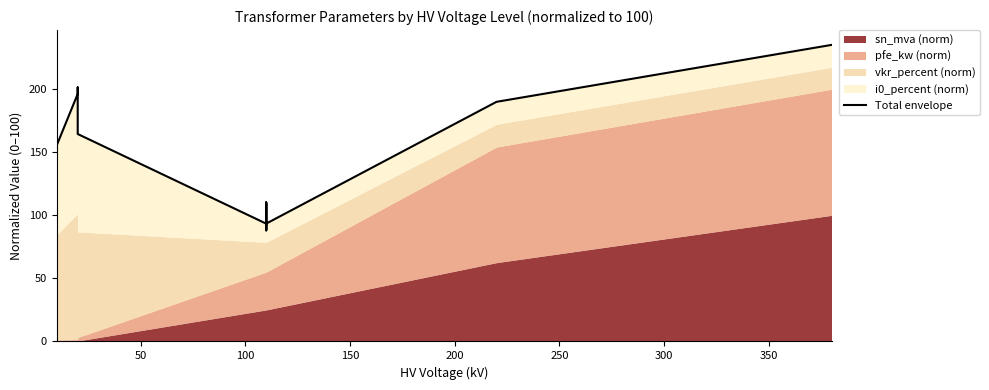

The chart shows a value of 35.2 at 10. True or false?

False